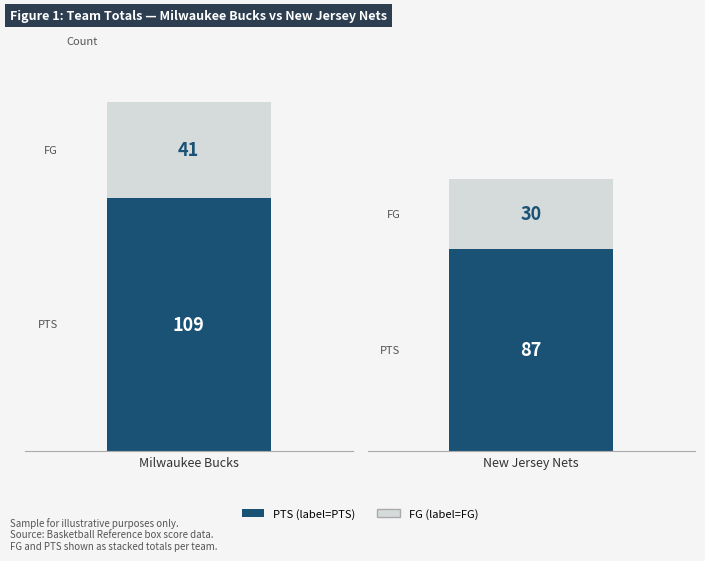

What is the average value of the FG series?

36